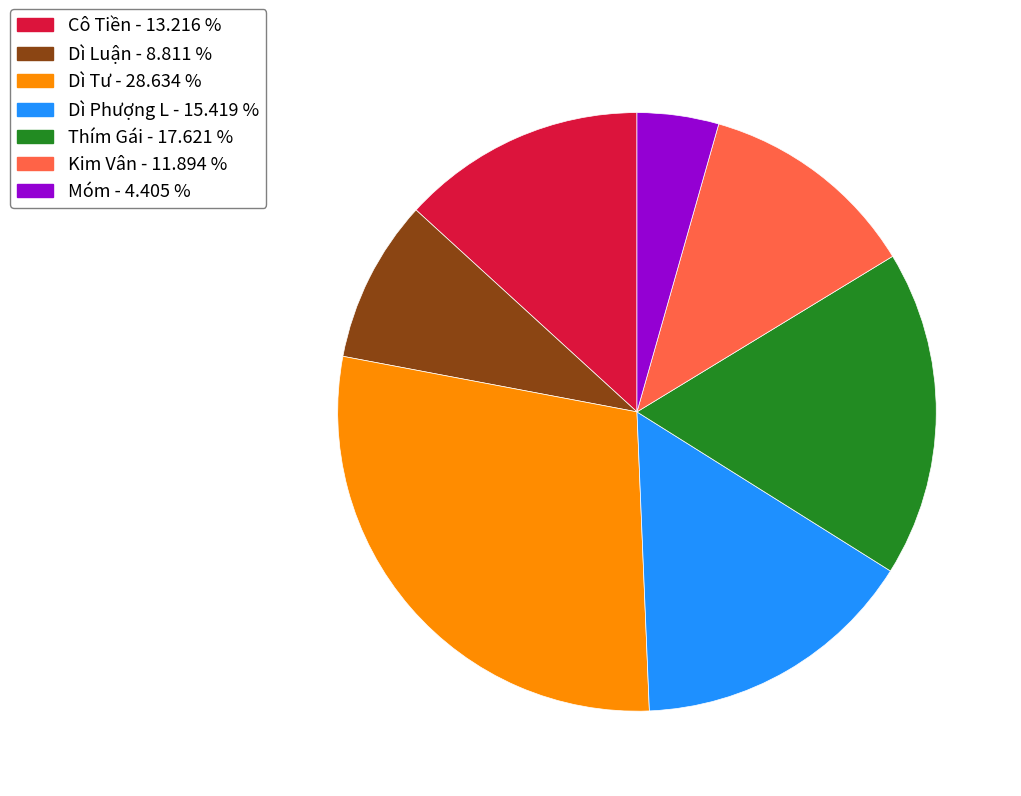

Is there any slice that represents more than half of the pie?

No